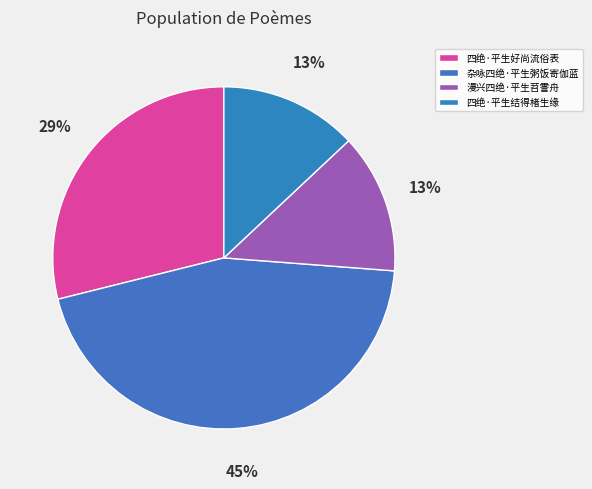

Is it true that 四绝·平生结得楮生缘 is 13% of the pie?

True